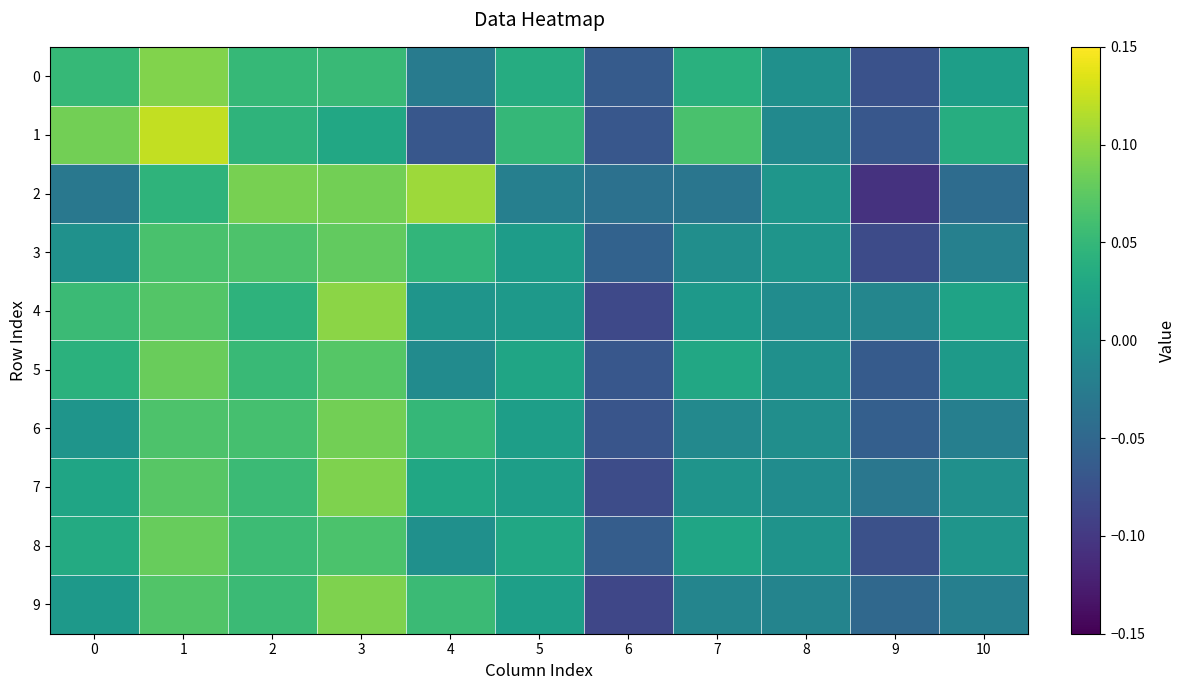

Reading right to left, what are all the values shown in this chart?

0: 10=0.0	9=-0.1	8=0.0	7=0.0	6=-0.1	5=0.0	4=-0.0	3=0.1	2=0.1	1=0.1	0=0.1
1: 10=0.0	9=-0.1	8=-0.0	7=0.1	6=-0.1	5=0.1	4=-0.1	3=0.0	2=0.0	1=0.1	0=0.1
2: 10=-0.0	9=-0.1	8=0.0	7=-0.0	6=-0.0	5=-0.0	4=0.1	3=0.1	2=0.1	1=0.0	0=-0.0
3: 10=-0.0	9=-0.1	8=0.0	7=-0.0	6=-0.1	5=0.0	4=0.0	3=0.1	2=0.1	1=0.1	0=0.0
4: 10=0.0	9=-0.0	8=-0.0	7=0.0	6=-0.1	5=0.0	4=0.0	3=0.1	2=0.0	1=0.1	0=0.1
5: 10=0.0	9=-0.1	8=0.0	7=0.0	6=-0.1	5=0.0	4=-0.0	3=0.1	2=0.1	1=0.1	0=0.0
6: 10=-0.0	9=-0.1	8=-0.0	7=-0.0	6=-0.1	5=0.0	4=0.0	3=0.1	2=0.1	1=0.1	0=0.0
7: 10=0.0	9=-0.0	8=-0.0	7=0.0	6=-0.1	5=0.0	4=0.0	3=0.1	2=0.1	1=0.1	0=0.0
8: 10=0.0	9=-0.1	8=0.0	7=0.0	6=-0.1	5=0.0	4=0.0	3=0.1	2=0.1	1=0.1	0=0.0
9: 10=-0.0	9=-0.0	8=-0.0	7=-0.0	6=-0.1	5=0.0	4=0.1	3=0.1	2=0.1	1=0.1	0=0.0